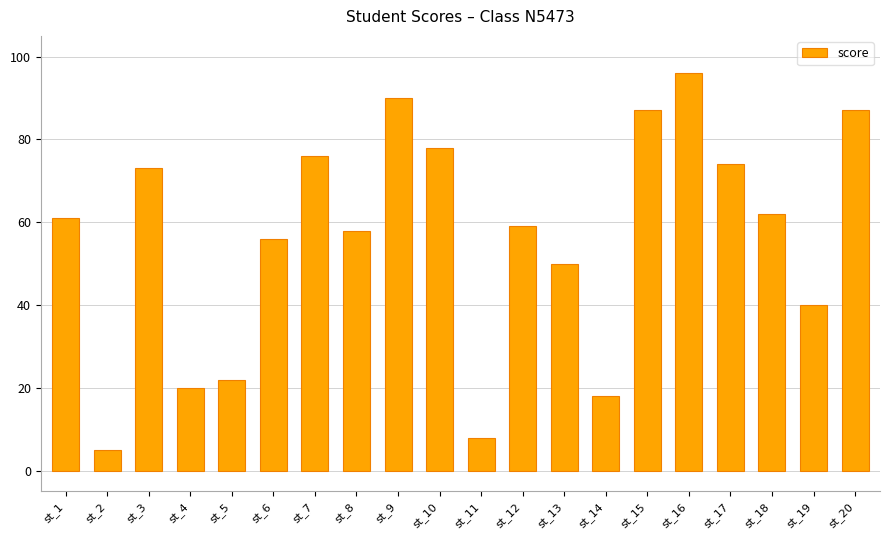

What is the value of the 16th bar from the left?

96